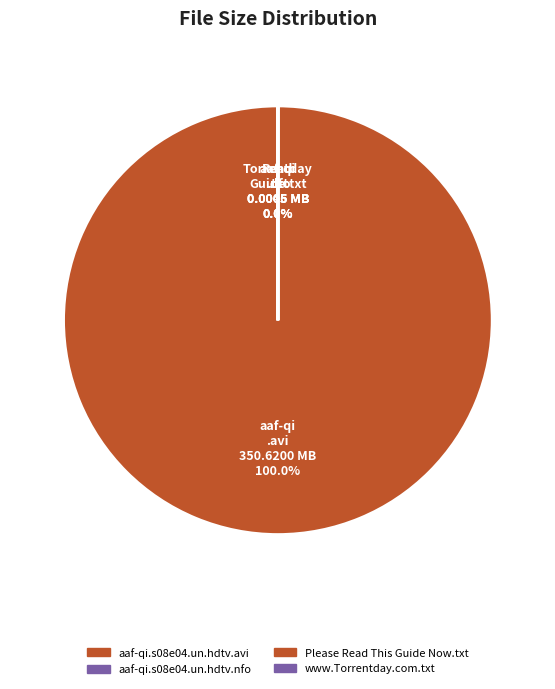

Which has a higher value, aaf-qi.s08e04.un.hdtv.avi or aaf-qi.s08e04.un.hdtv.nfo?

aaf-qi.s08e04.un.hdtv.avi